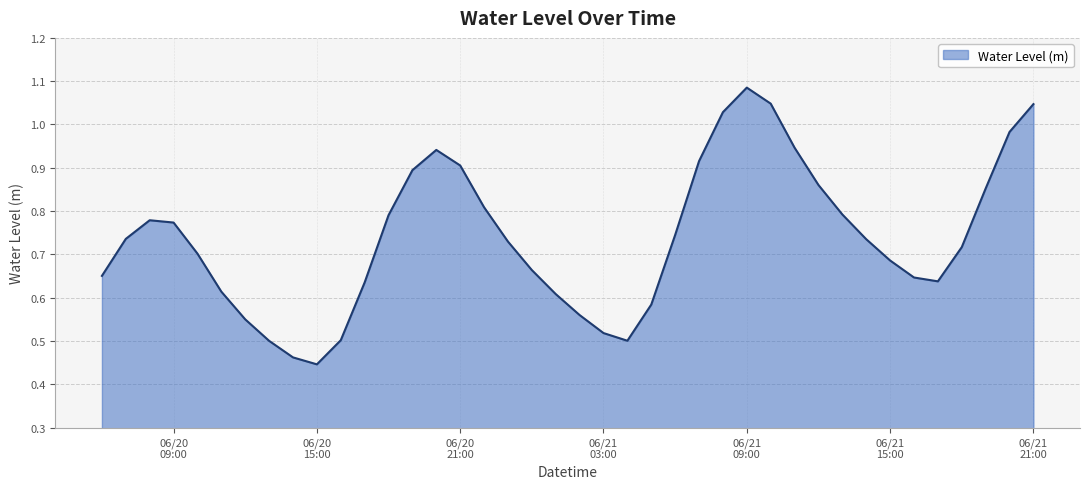

Reading right to left, list all the values displayed in this chart.

1.0	1.0	0.9	0.7	0.6	0.6	0.7	0.7	0.8	0.9	0.9	1.0	1.1	1.0	0.9	0.7	0.6	0.5	0.5	0.6	0.6	0.7	0.7	0.8	0.9	0.9	0.9	0.8	0.6	0.5	0.4	0.5	0.5	0.5	0.6	0.7	0.8	0.8	0.7	0.7